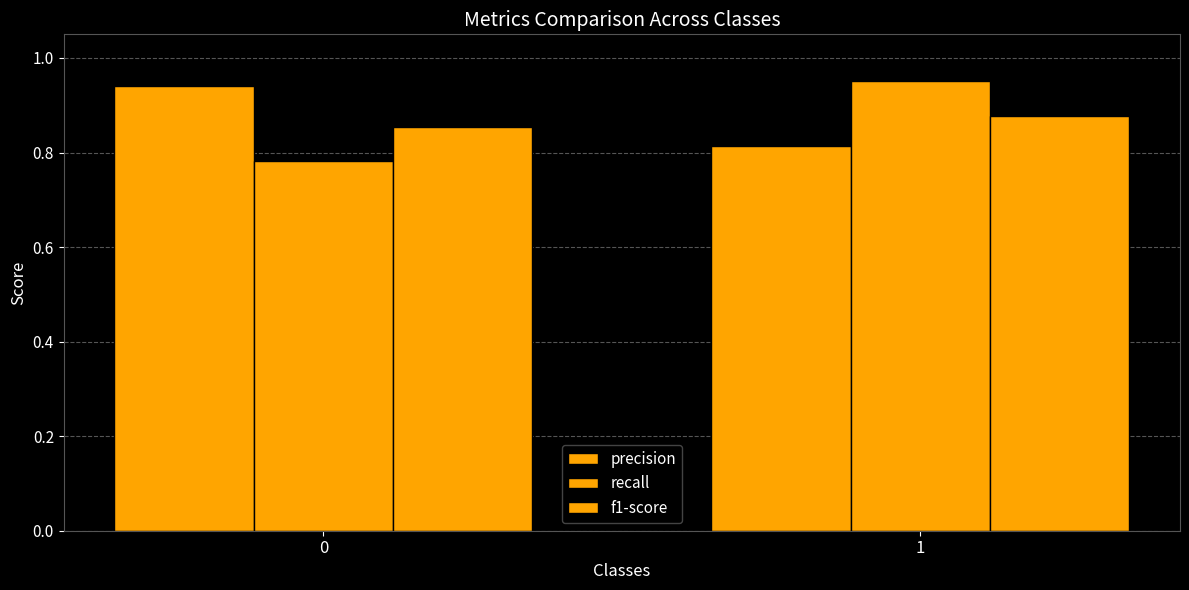

How many distinct data groups are displayed?

3